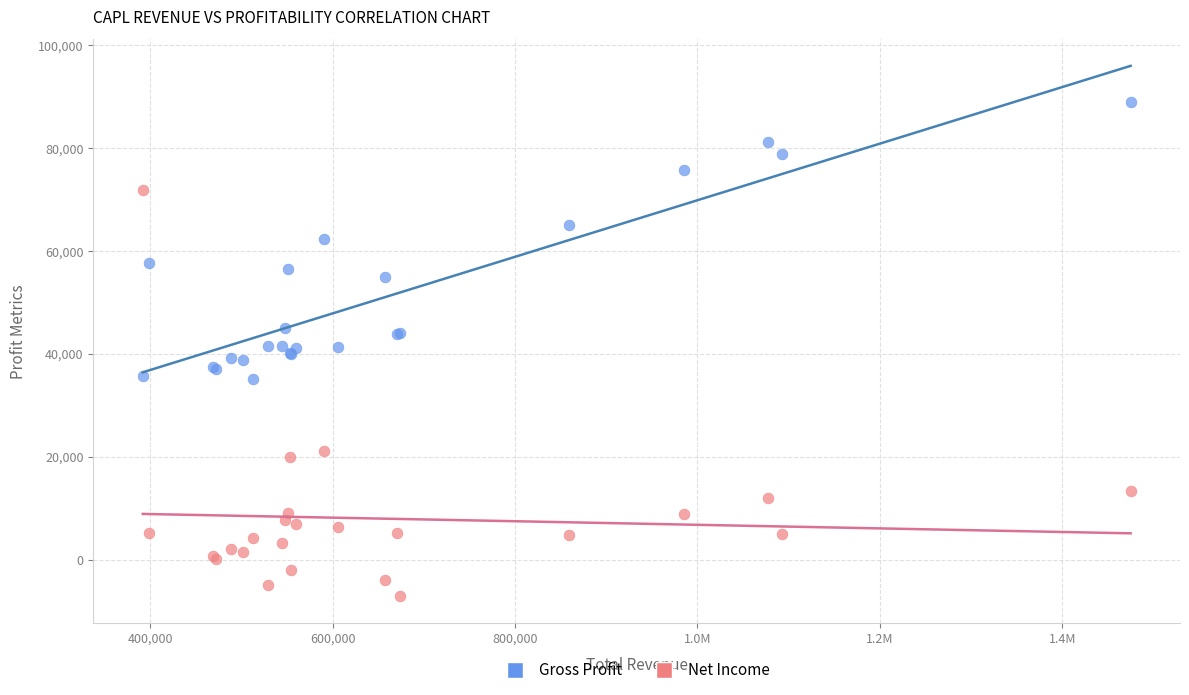

What are all the series names shown in the legend?

Gross Profit, Net Income